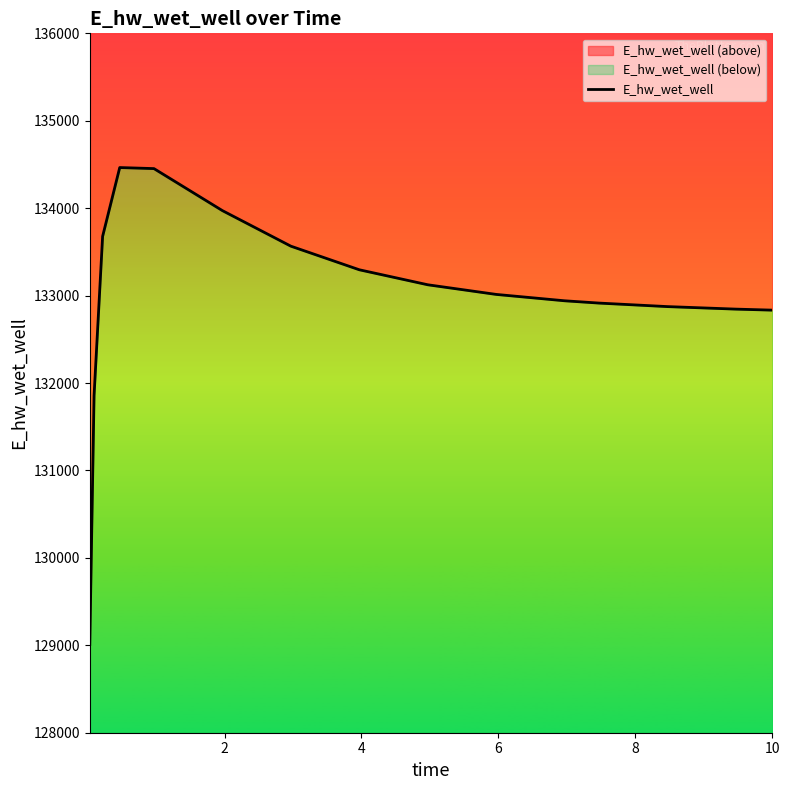

What is the maximum value shown in the chart?

134464.8